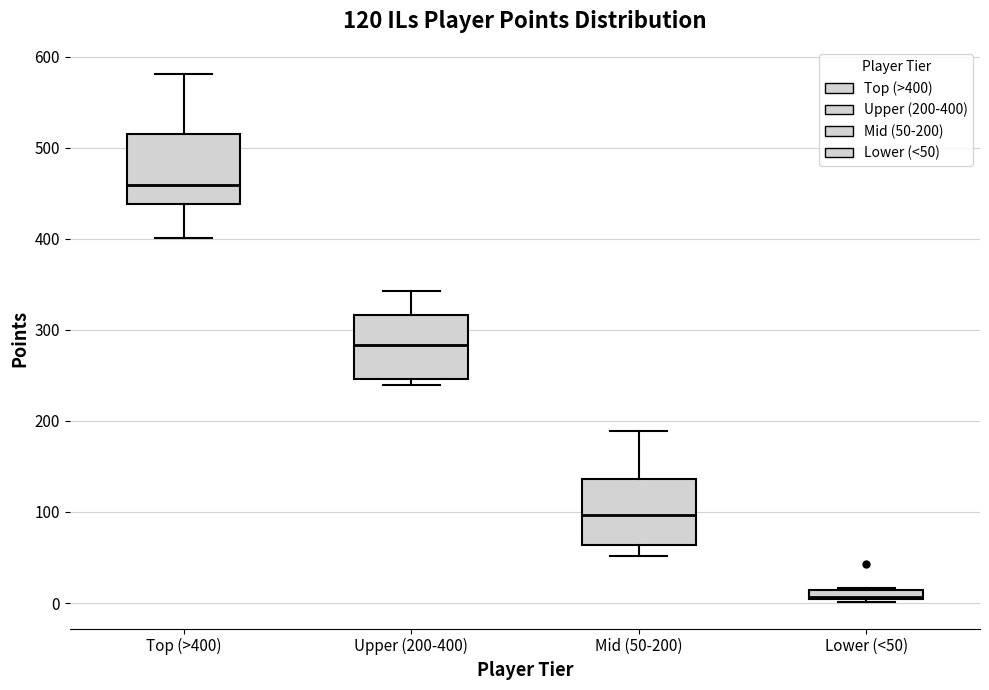

Which box has the lowest median line?

Lower (<50)